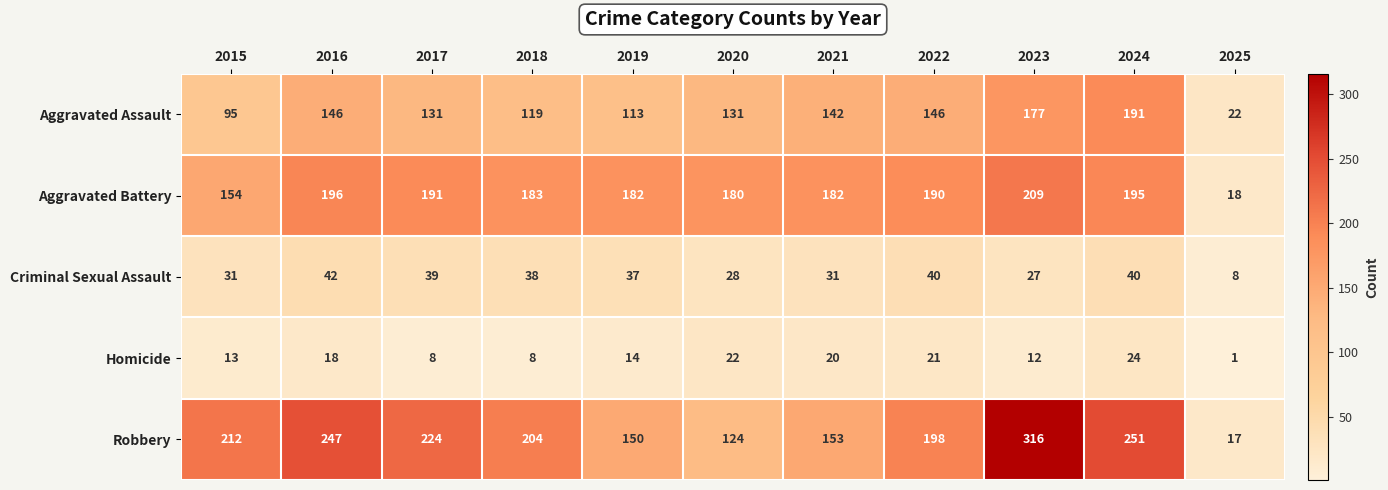

Where is Robbery nearest to the value 166?

2021